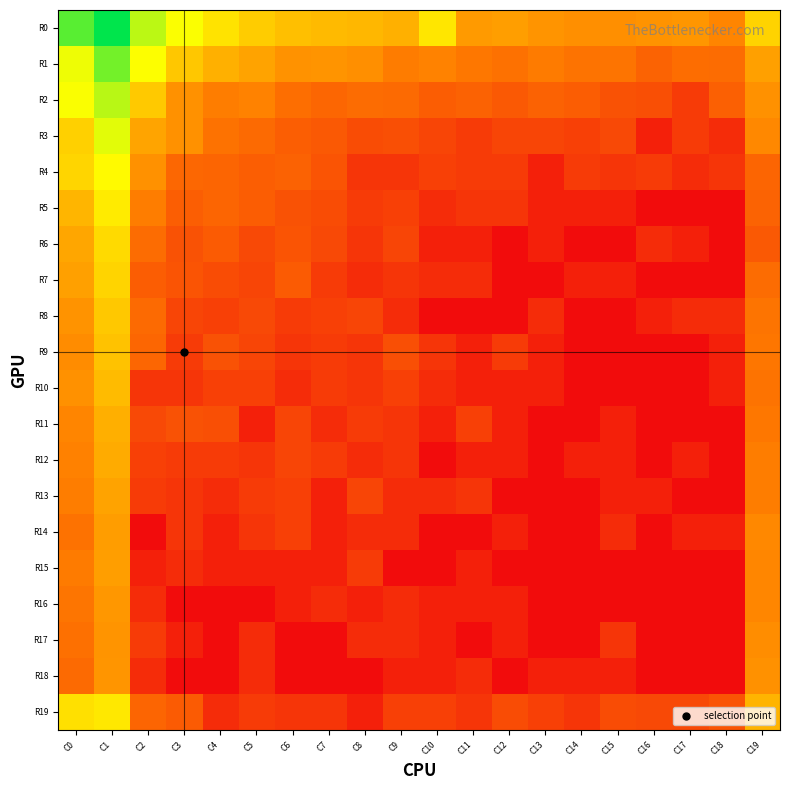

Reading left to right, what are all the values shown in this chart?

R0: C0=10.4	C1=11.8	C2=8.9	C3=7.9	C4=7.0	C5=6.3	C6=5.9	C7=5.8	C8=5.7	C9=5.5	C10=7.1	C11=4.8	C12=4.9	C13=4.6	C14=4.4	C15=4.4	C16=4.6	C17=4.6	C18=4.1	C19=6.5
R1: C0=8.1	C1=10.0	C2=7.9	C3=6.2	C4=5.5	C5=5.0	C6=4.5	C7=4.6	C8=4.4	C9=3.9	C10=4.0	C11=3.7	C12=3.5	C13=3.8	C14=3.5	C15=3.6	C16=3.0	C17=3.3	C18=3.3	C19=5.0
R2: C0=7.9	C1=9.0	C2=6.2	C3=4.5	C4=3.9	C5=4.0	C6=3.4	C7=3.1	C8=3.3	C9=3.2	C10=2.8	C11=2.9	C12=2.6	C13=2.9	C14=2.8	C15=2.4	C16=2.3	C17=1.6	C18=2.9	C19=4.5
R3: C0=6.4	C1=8.3	C2=5.1	C3=4.5	C4=3.5	C5=3.2	C6=2.8	C7=2.6	C8=2.2	C9=2.3	C10=1.9	C11=1.6	C12=1.9	C13=1.9	C14=1.8	C15=2.1	C16=0.7	C17=1.6	C18=1.1	C19=4.2
R4: C0=6.6	C1=7.7	C2=4.5	C3=3.1	C4=3.0	C5=2.8	C6=2.9	C7=2.5	C8=1.4	C9=1.4	C10=1.8	C11=1.6	C12=1.6	C13=0.7	C14=1.6	C15=1.4	C16=1.6	C17=1.1	C18=1.4	C19=3.0
R5: C0=5.6	C1=7.3	C2=3.9	C3=2.8	C4=3.0	C5=2.8	C6=2.4	C7=2.2	C8=1.6	C9=1.8	C10=1.1	C11=1.4	C12=1.4	C13=0.7	C14=0.7	C15=0.7	C16=0.0	C17=0.0	C18=0.0	C19=3.0
R6: C0=5.2	C1=6.7	C2=3.3	C3=2.4	C4=2.7	C5=2.1	C6=2.5	C7=2.1	C8=1.4	C9=1.9	C10=0.7	C11=0.7	C12=0.0	C13=0.7	C14=0.0	C15=0.0	C16=1.1	C17=0.7	C18=0.0	C19=2.6
R7: C0=5.0	C1=6.6	C2=2.8	C3=2.5	C4=2.2	C5=1.9	C6=2.7	C7=1.6	C8=1.1	C9=1.4	C10=1.1	C11=1.1	C12=0.0	C13=0.0	C14=0.7	C15=0.7	C16=0.0	C17=0.0	C18=0.0	C19=3.3
R8: C0=4.6	C1=6.2	C2=3.2	C3=1.9	C4=1.8	C5=2.1	C6=1.6	C7=1.8	C8=1.9	C9=1.1	C10=0.0	C11=0.0	C12=0.0	C13=1.1	C14=0.0	C15=0.0	C16=0.7	C17=1.1	C18=1.1	C19=3.6
R9: C0=4.4	C1=6.0	C2=3.1	C3=1.6	C4=2.4	C5=1.9	C6=1.4	C7=1.6	C8=1.4	C9=2.3	C10=1.4	C11=0.7	C12=1.6	C13=0.7	C14=0.0	C15=0.0	C16=0.0	C17=0.0	C18=0.7	C19=3.6
R10: C0=4.5	C1=5.8	C2=1.4	C3=1.4	C4=1.8	C5=1.8	C6=1.1	C7=1.6	C8=1.4	C9=1.8	C10=1.1	C11=0.7	C12=0.7	C13=0.7	C14=0.0	C15=0.0	C16=0.0	C17=0.0	C18=0.7	C19=3.5
R11: C0=4.1	C1=5.4	C2=2.1	C3=2.4	C4=2.3	C5=0.7	C6=1.9	C7=1.1	C8=1.6	C9=1.4	C10=0.7	C11=1.8	C12=0.7	C13=0.0	C14=0.0	C15=0.7	C16=0.0	C17=0.0	C18=0.0	C19=3.7
R12: C0=4.0	C1=5.3	C2=1.8	C3=1.6	C4=1.6	C5=1.4	C6=1.9	C7=1.6	C8=1.1	C9=1.4	C10=0.0	C11=0.7	C12=0.7	C13=0.0	C14=0.7	C15=0.7	C16=0.0	C17=0.7	C18=0.0	C19=3.9
R13: C0=3.9	C1=5.0	C2=1.6	C3=1.4	C4=1.1	C5=1.6	C6=1.8	C7=0.7	C8=1.9	C9=1.1	C10=1.1	C11=1.4	C12=0.0	C13=0.0	C14=0.0	C15=0.7	C16=0.7	C17=0.0	C18=0.0	C19=3.9
R14: C0=3.5	C1=4.9	C2=0.0	C3=1.4	C4=0.7	C5=1.4	C6=1.8	C7=0.7	C8=1.1	C9=1.1	C10=0.0	C11=0.0	C12=0.7	C13=0.0	C14=0.0	C15=1.1	C16=0.0	C17=0.7	C18=0.7	C19=4.2
R15: C0=3.8	C1=4.9	C2=0.7	C3=1.1	C4=0.7	C5=0.7	C6=0.7	C7=0.7	C8=1.6	C9=0.0	C10=0.0	C11=0.7	C12=0.0	C13=0.0	C14=0.0	C15=0.0	C16=0.0	C17=0.0	C18=0.0	C19=4.2
R16: C0=3.6	C1=4.7	C2=1.1	C3=0.0	C4=0.0	C5=0.0	C6=0.7	C7=1.1	C8=0.7	C9=1.1	C10=0.7	C11=0.7	C12=0.7	C13=0.0	C14=0.0	C15=0.0	C16=0.0	C17=0.0	C18=0.0	C19=4.2
R17: C0=3.4	C1=4.6	C2=1.6	C3=0.7	C4=0.0	C5=1.1	C6=0.0	C7=0.0	C8=1.1	C9=1.1	C10=0.7	C11=0.0	C12=0.7	C13=0.0	C14=0.0	C15=1.4	C16=0.0	C17=0.0	C18=0.0	C19=4.4
R18: C0=3.2	C1=4.6	C2=1.1	C3=0.0	C4=0.0	C5=1.1	C6=0.0	C7=0.0	C8=0.0	C9=0.7	C10=0.7	C11=1.1	C12=0.0	C13=0.7	C14=0.7	C15=0.7	C16=0.0	C17=0.0	C18=0.0	C19=4.5
R19: C0=6.9	C1=7.2	C2=3.0	C3=2.7	C4=1.1	C5=1.6	C6=1.4	C7=1.4	C8=0.7	C9=1.8	C10=1.8	C11=1.4	C12=2.2	C13=1.8	C14=1.4	C15=2.2	C16=2.1	C17=2.1	C18=2.5	C19=5.6